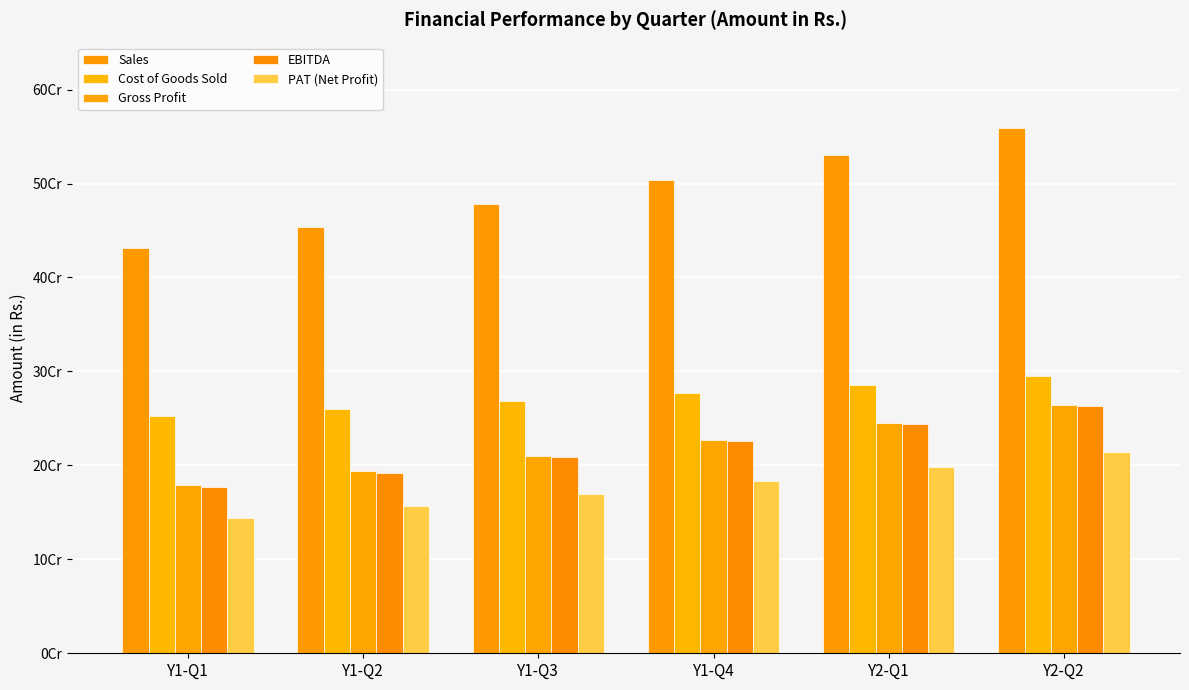

At which label is PAT (Net Profit) closest to 178964625?

Y1-Q4